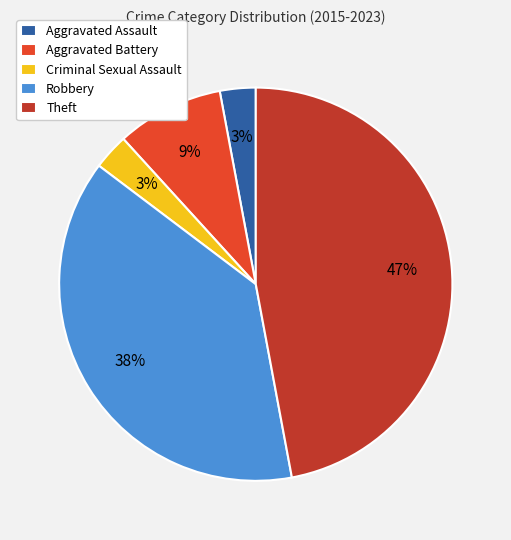

Do Robbery and Aggravated Battery together represent more than half of the pie?

No